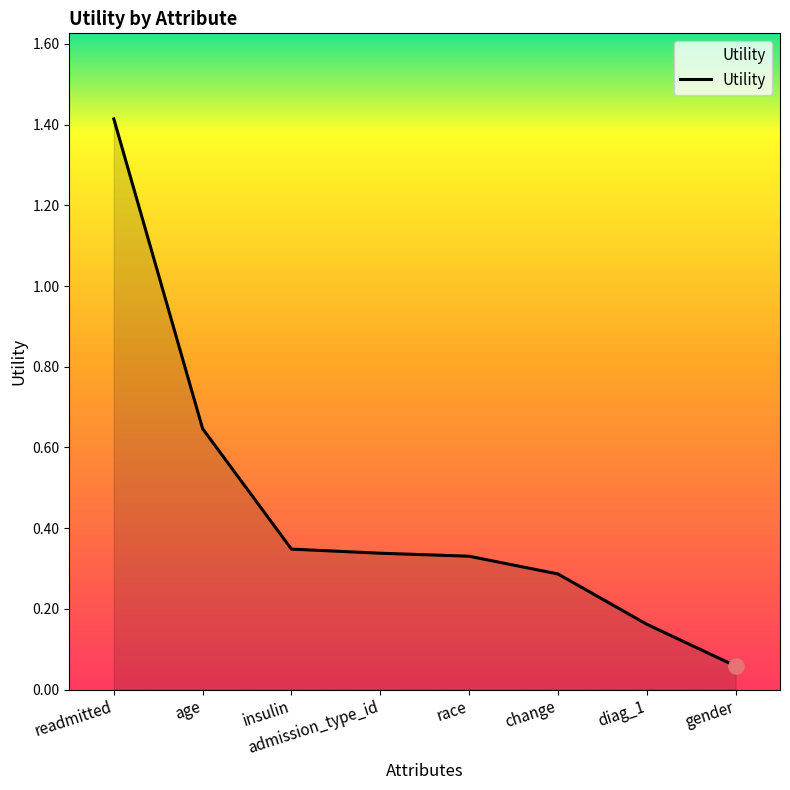

Between readmitted and diag_1, which is larger?

readmitted